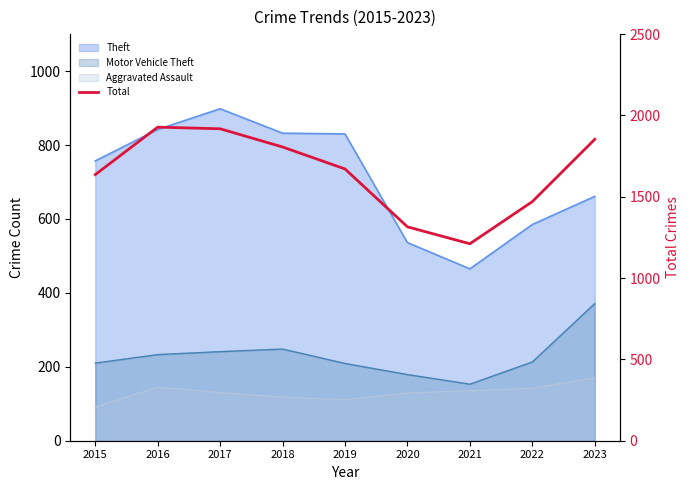

List the labels in order of value, smallest first.

2021, 2020, 2022, 2015, 2019, 2018, 2023, 2017, 2016